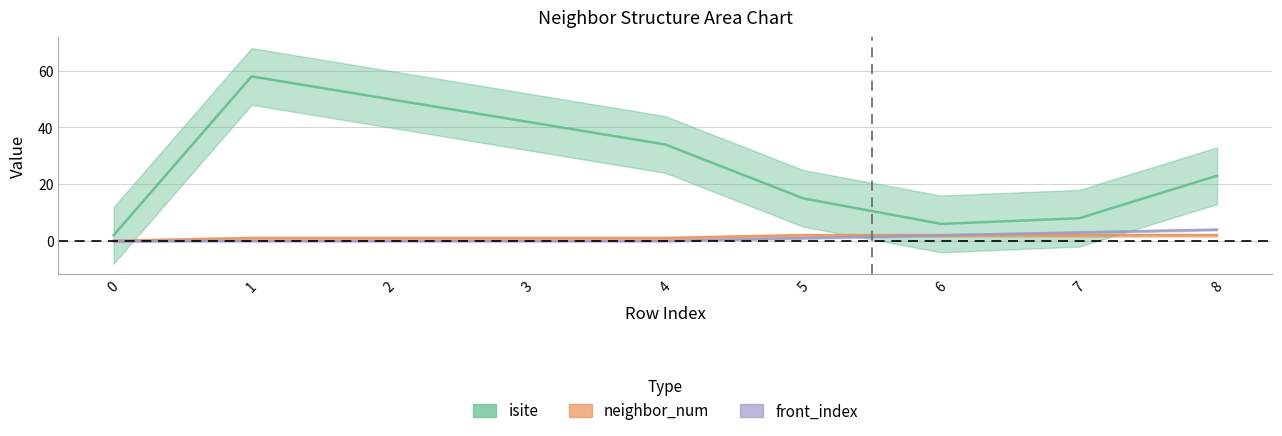

What is the sum of the neighbor_num values at 7 and 5?

4